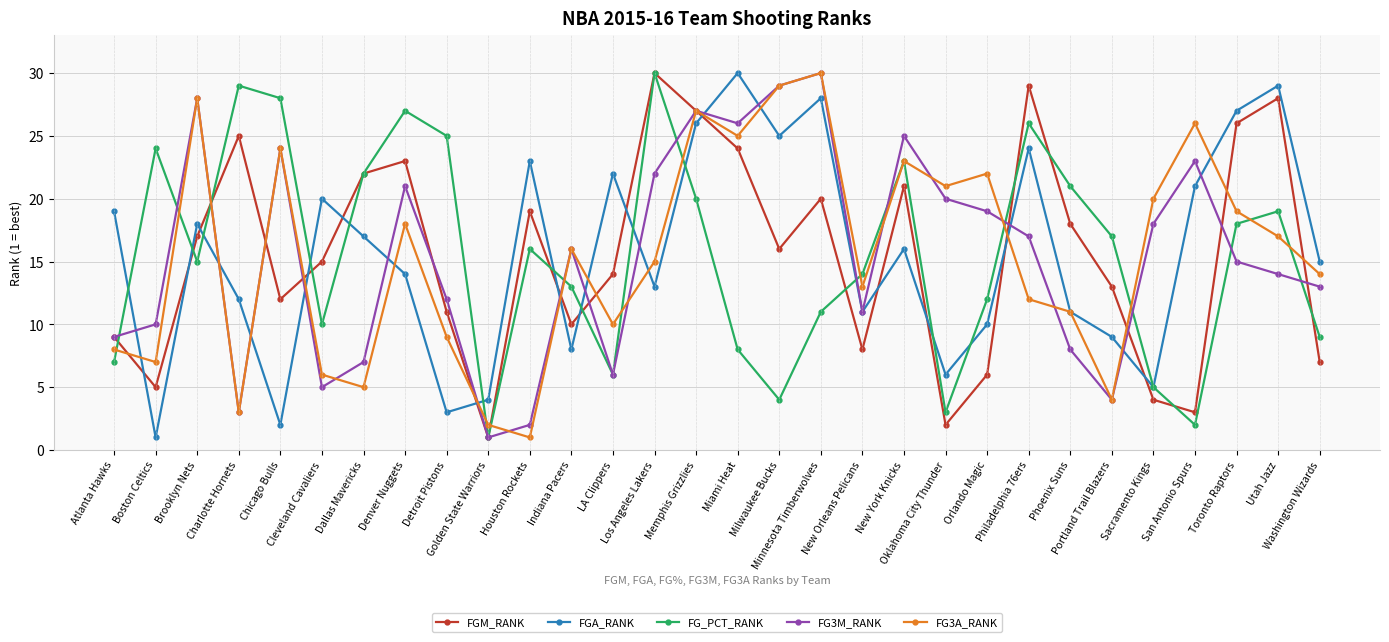

How many intersections are there between FGM_RANK and FGA_RANK?

14